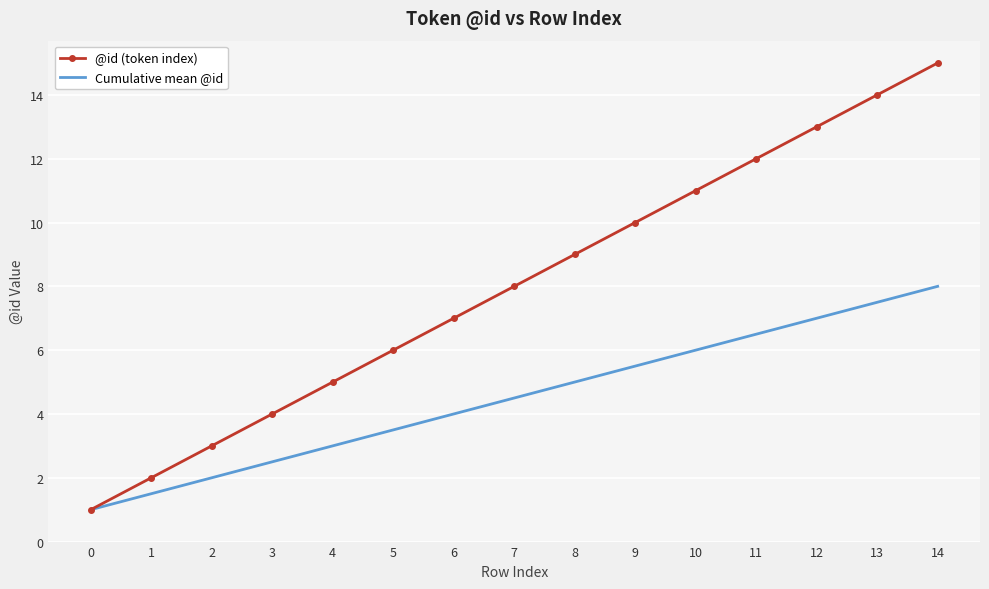

Which label corresponds to the largest value in the chart?

14